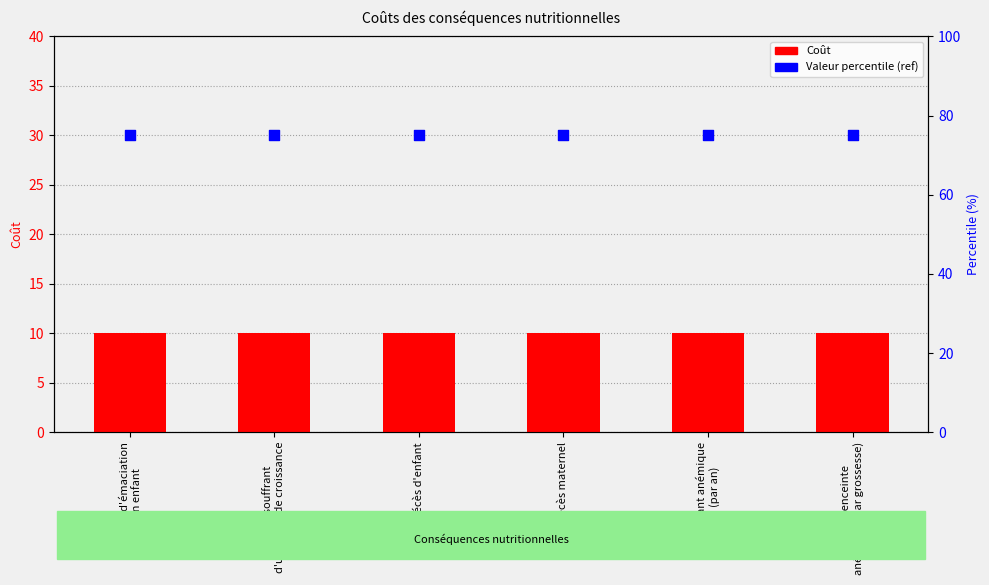

Which series has the largest Y range (max minus min)?

Coût